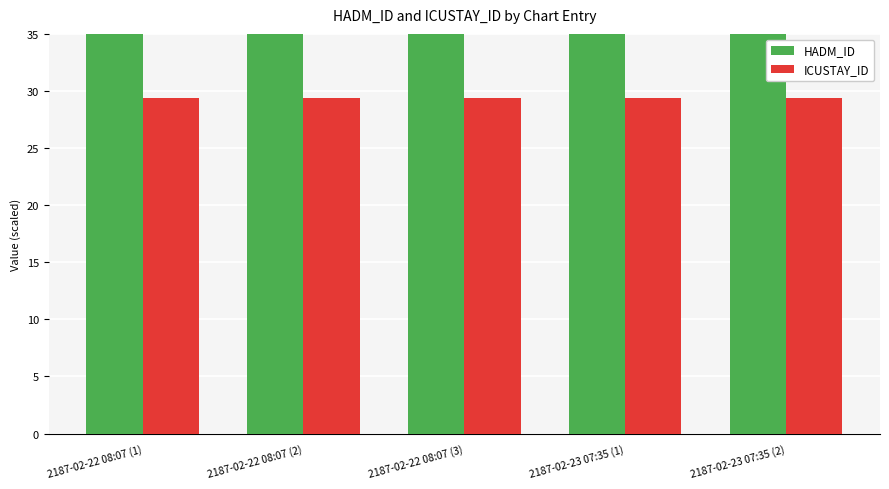

What is the average value of the ICUSTAY_ID series?

29.4